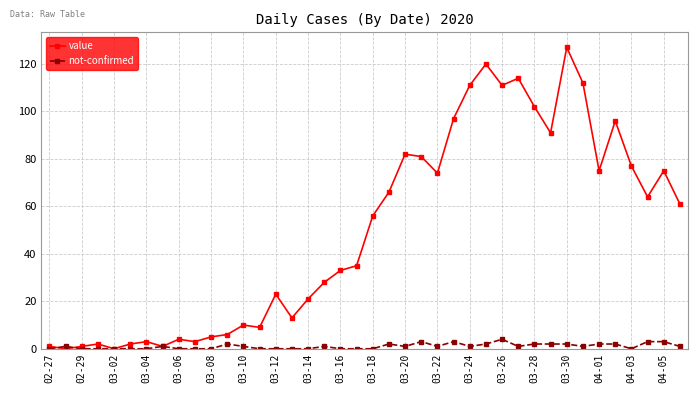

How many lines are shown in the chart?

2